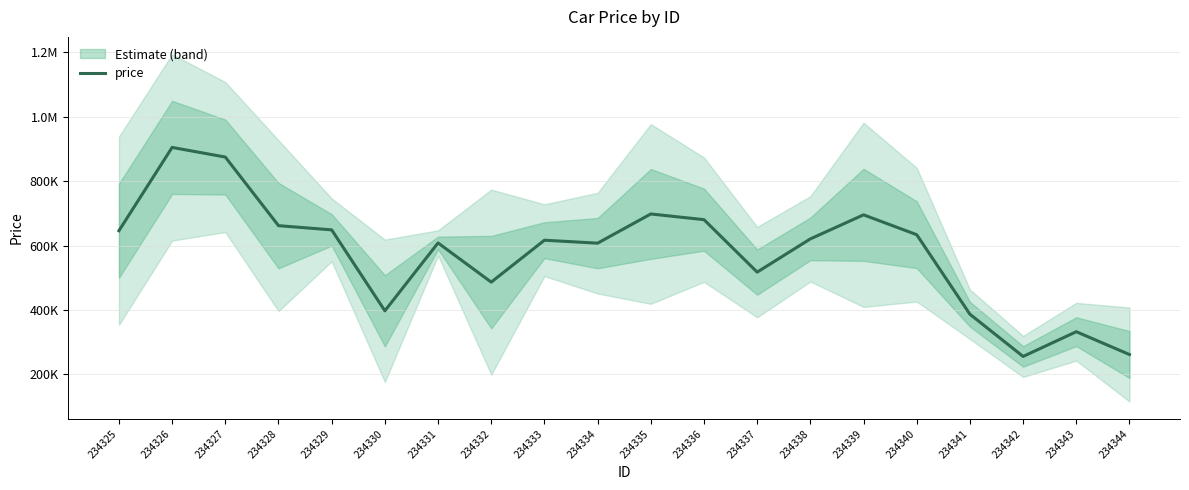

Rank the categories by value from highest to lowest.

234326, 234327, 234335, 234339, 234336, 234328, 234329, 234325, 234340, 234338, 234333, 234331, 234334, 234337, 234332, 234330, 234341, 234343, 234344, 234342